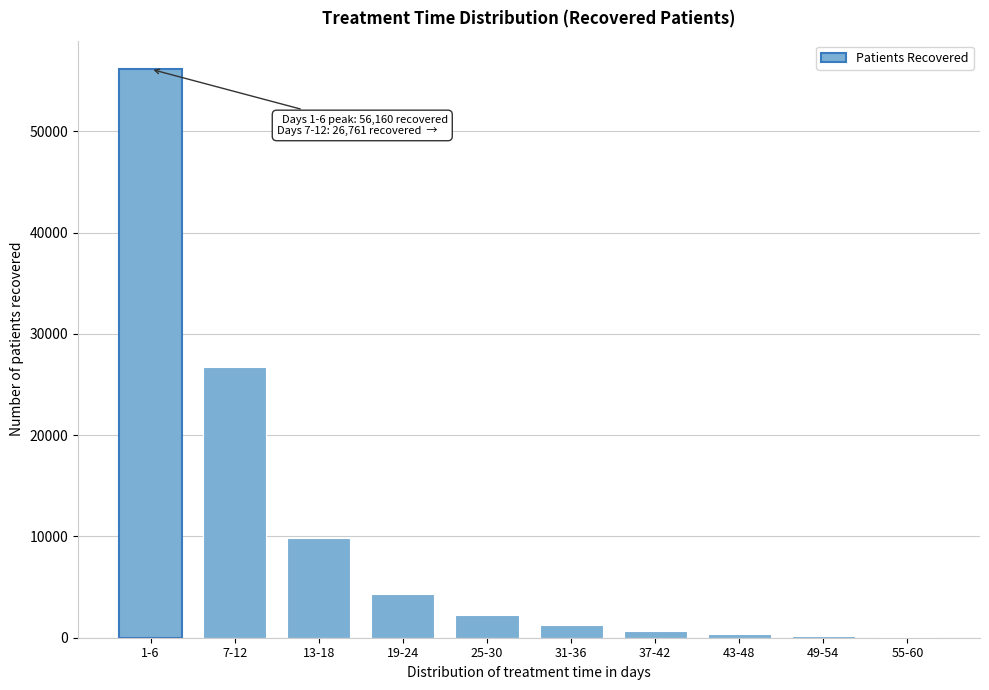

Which category has the highest value across all series?

1-6